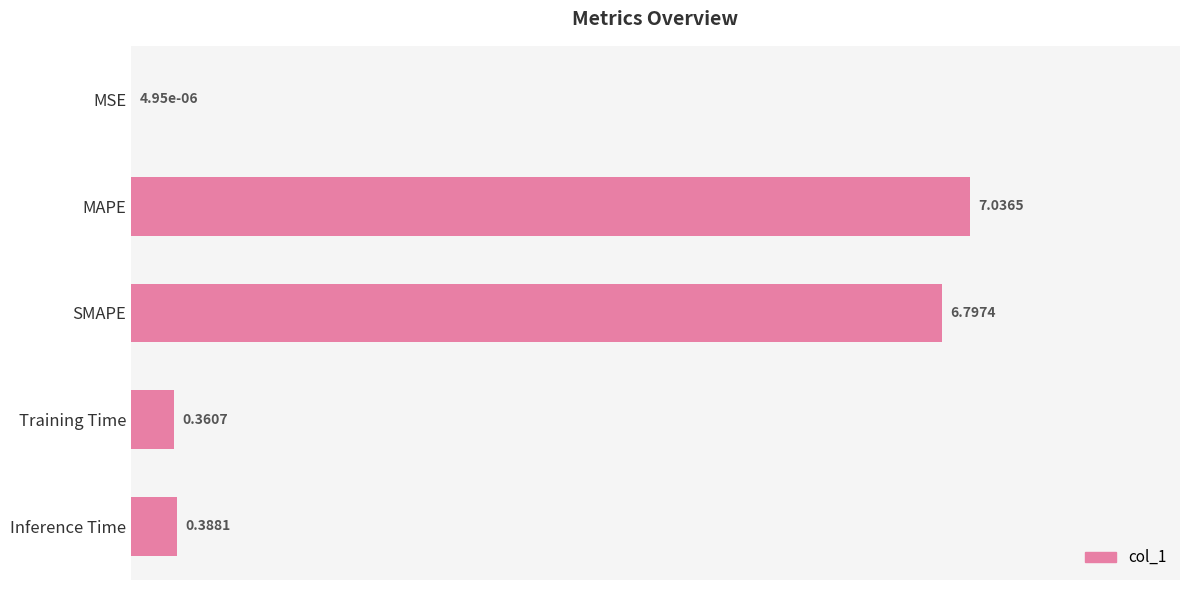

What is the sum of all values?

14.6